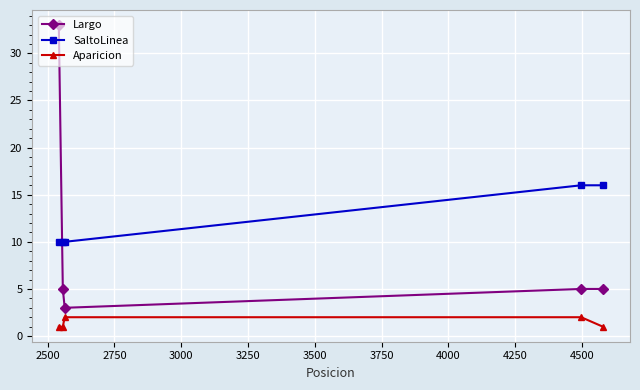

True or false: SaltoLinea and Aparicion cross at least once.

False